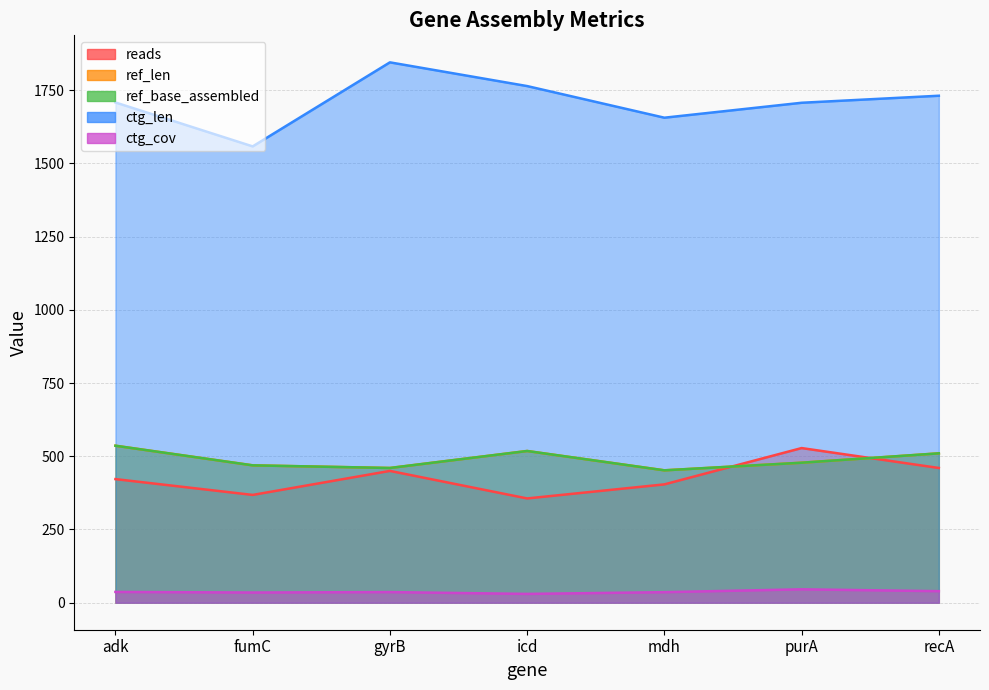

How many distinct data groups are displayed?

5